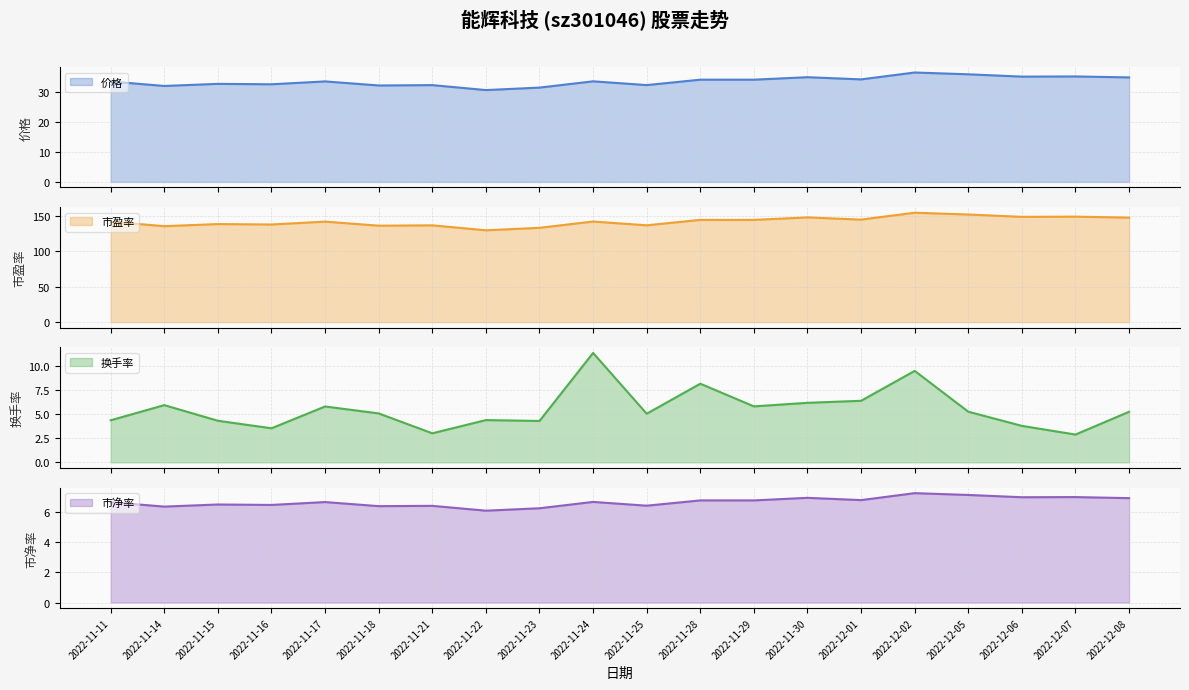

Reading right to left, what are all the values shown in this chart?

市盈率: 2022-12-08=147.2	2022-12-07=148.5	2022-12-06=148.3	2022-12-05=151.6	2022-12-02=154.1	2022-12-01=144.4	2022-11-30=147.5	2022-11-29=144.0	2022-11-28=144.0	2022-11-25=136.3	2022-11-24=141.7	2022-11-23=132.8	2022-11-22=129.3	2022-11-21=136.3	2022-11-18=135.8	2022-11-17=141.5	2022-11-16=137.5	2022-11-15=138.1	2022-11-14=135.1	2022-11-11=141.4
价格: 2022-12-08=35.0	2022-12-07=35.3	2022-12-06=35.2	2022-12-05=36.0	2022-12-02=36.6	2022-12-01=34.3	2022-11-30=35.0	2022-11-29=34.2	2022-11-28=34.2	2022-11-25=32.4	2022-11-24=33.6	2022-11-23=31.6	2022-11-22=30.7	2022-11-21=32.4	2022-11-18=32.3	2022-11-17=33.6	2022-11-16=32.7	2022-11-15=32.8	2022-11-14=32.1	2022-11-11=33.6
换手率: 2022-12-08=5.2	2022-12-07=2.9	2022-12-06=3.8	2022-12-05=5.2	2022-12-02=9.5	2022-12-01=6.4	2022-11-30=6.2	2022-11-29=5.8	2022-11-28=8.2	2022-11-25=5.0	2022-11-24=11.3	2022-11-23=4.3	2022-11-22=4.4	2022-11-21=3.0	2022-11-18=5.1	2022-11-17=5.8	2022-11-16=3.5	2022-11-15=4.3	2022-11-14=5.9	2022-11-11=4.4
市净率: 2022-12-08=6.9	2022-12-07=7.0	2022-12-06=7.0	2022-12-05=7.1	2022-12-02=7.2	2022-12-01=6.8	2022-11-30=6.9	2022-11-29=6.8	2022-11-28=6.8	2022-11-25=6.4	2022-11-24=6.7	2022-11-23=6.2	2022-11-22=6.1	2022-11-21=6.4	2022-11-18=6.4	2022-11-17=6.7	2022-11-16=6.5	2022-11-15=6.5	2022-11-14=6.3	2022-11-11=6.6